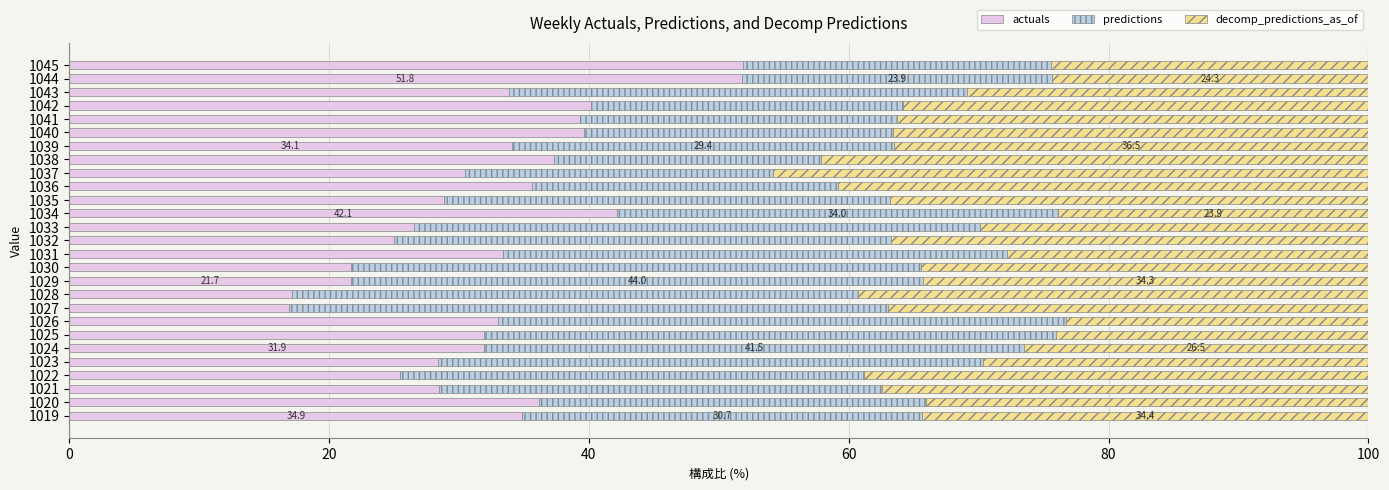

The value of actuals at 1024 is 31.9. True or false?

True